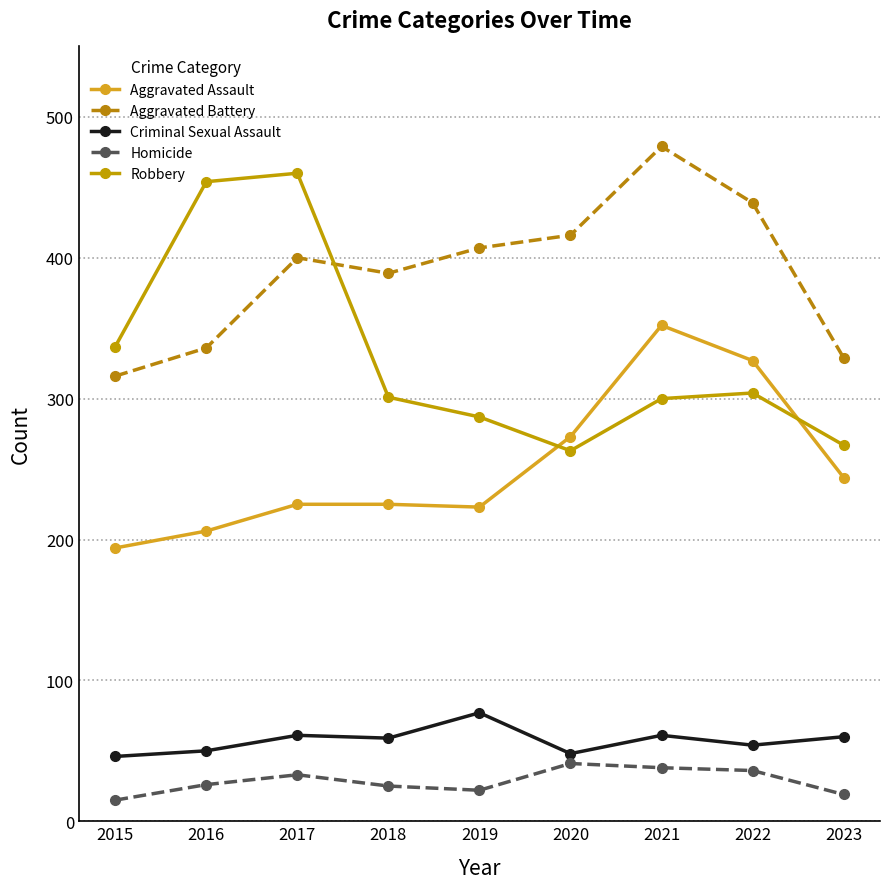

What is the spread (max minus min) of values at 2019?

385